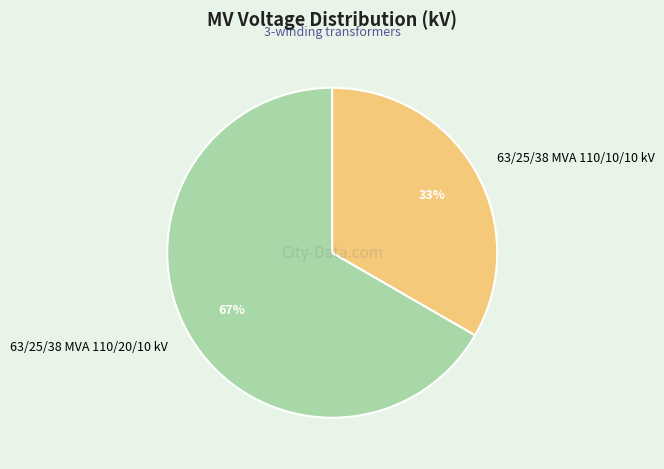

Does any single category account for the majority?

Yes